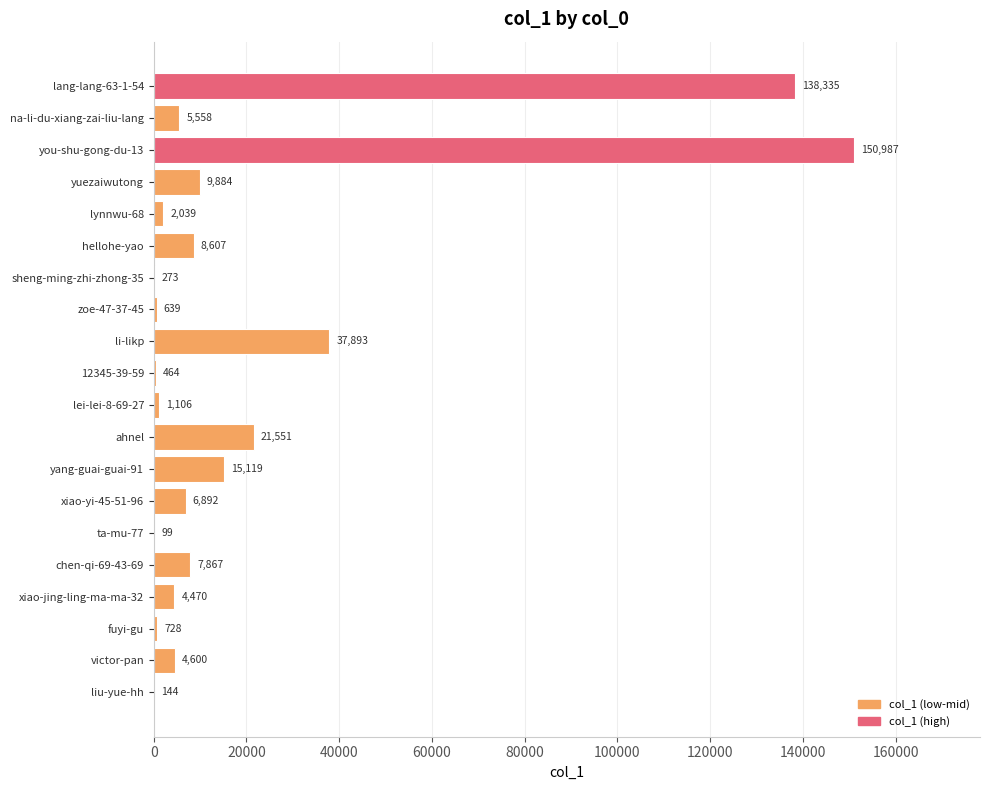

What is the change in value from lang-lang-63-1-54 to zoe-47-37-45?

-137696